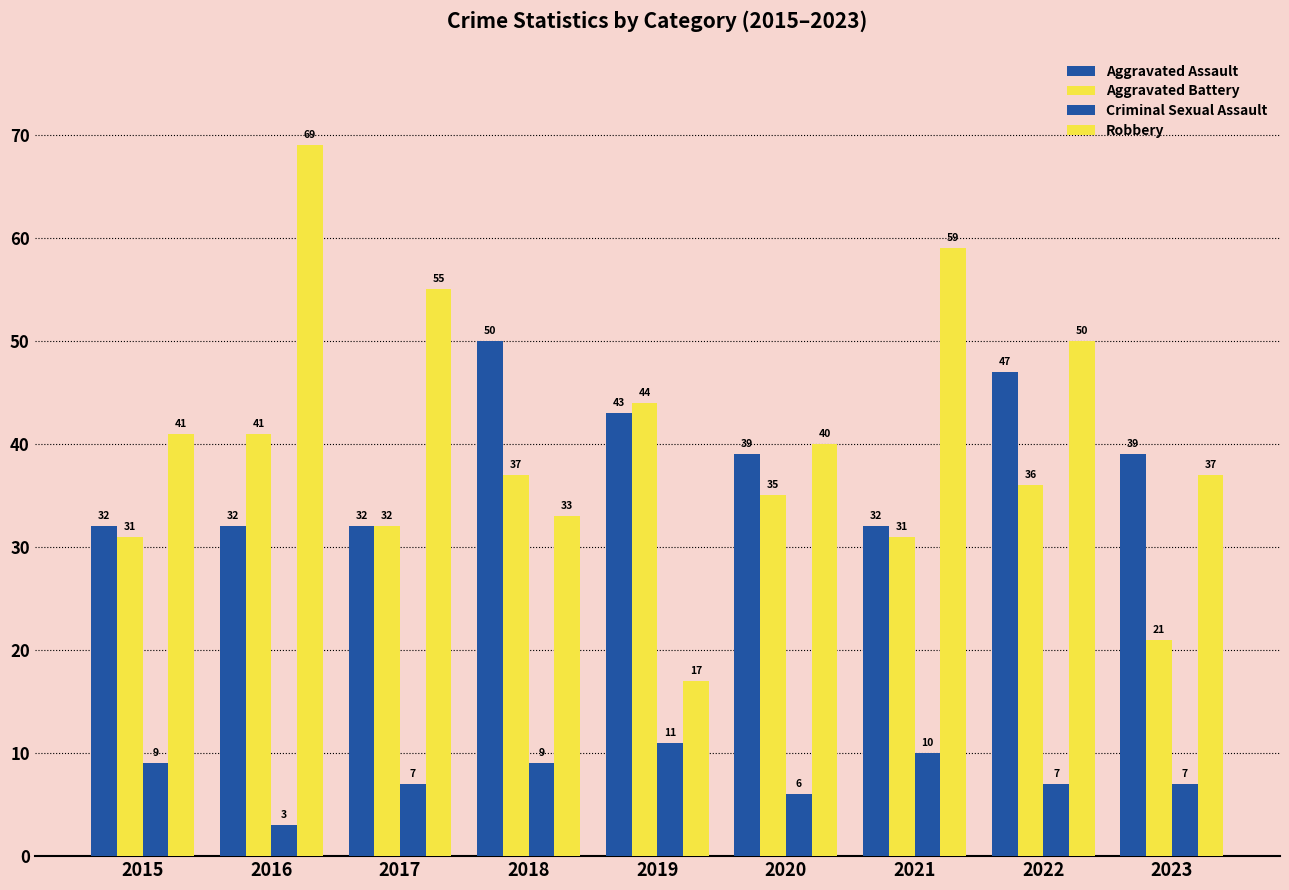

What is the smallest value displayed?

3